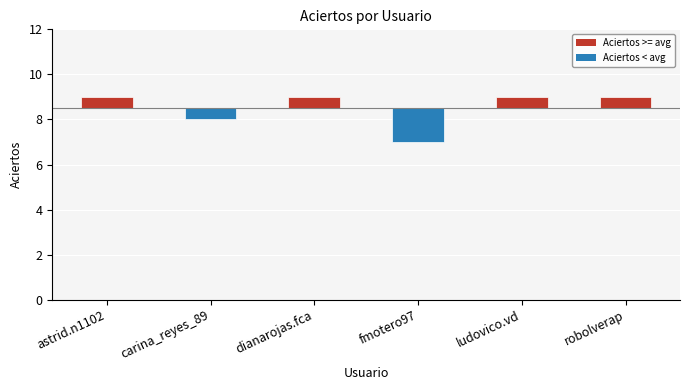

Is it true that the value at robolverap is 0.5?

True